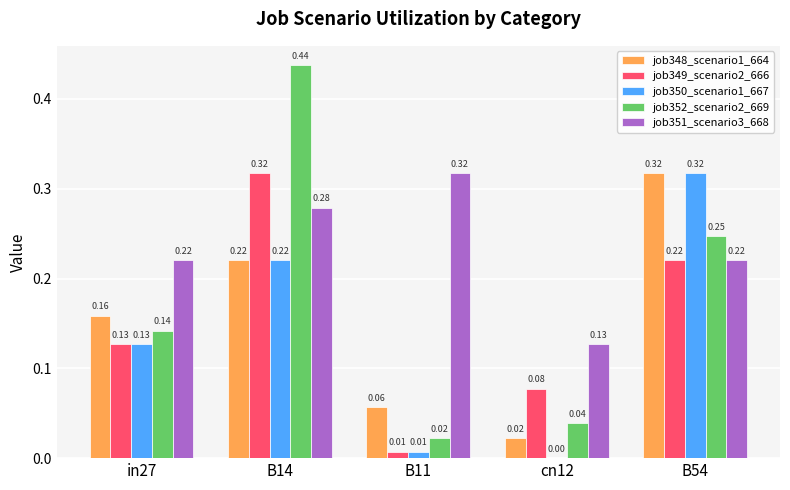

What is the total value across all series at B54?

1.3